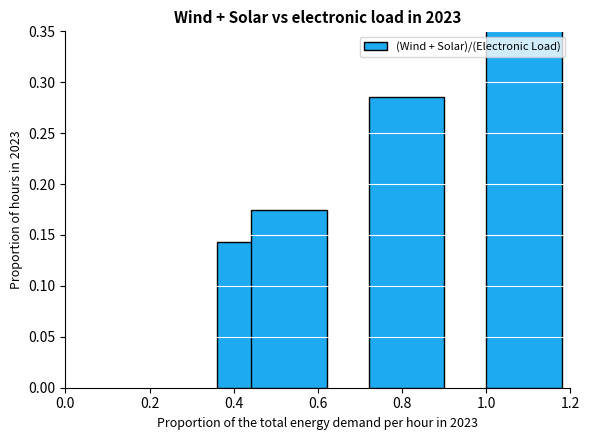

What is the value of the 1st bar from the left?

0.1